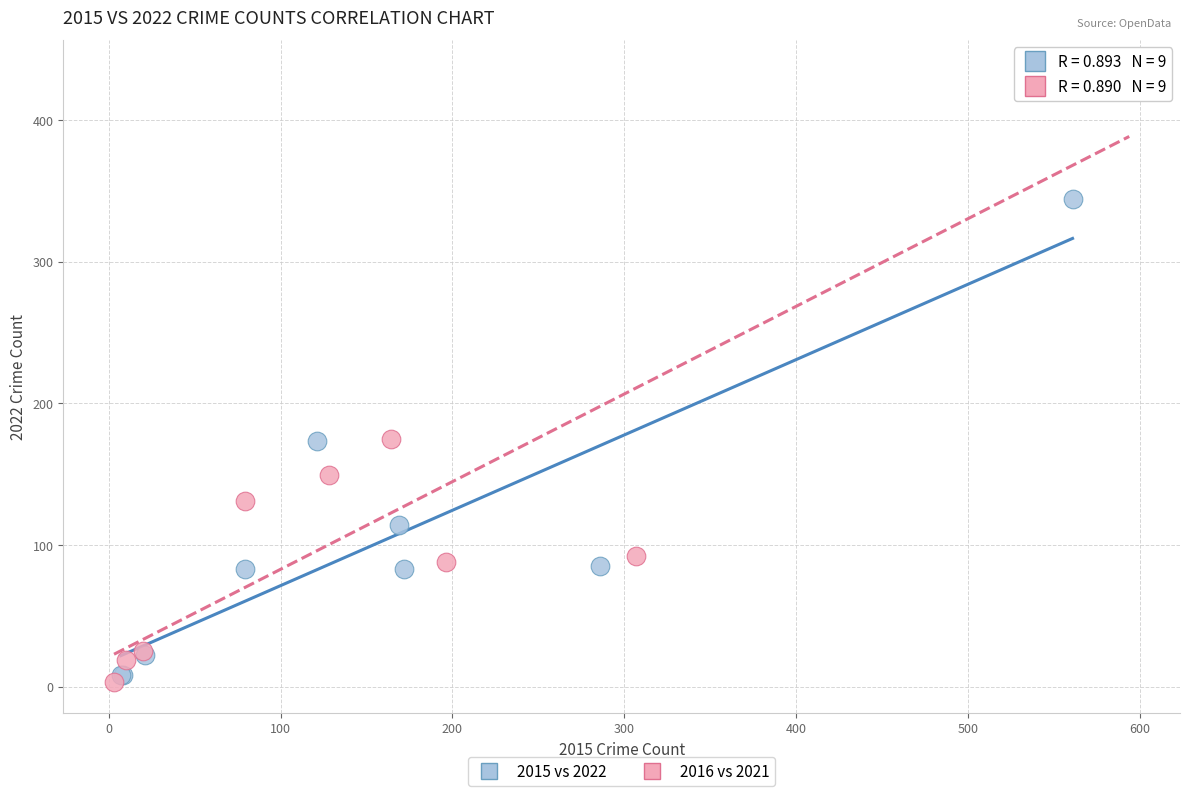

Which series has the largest Y range (max minus min)?

2016 vs 2021